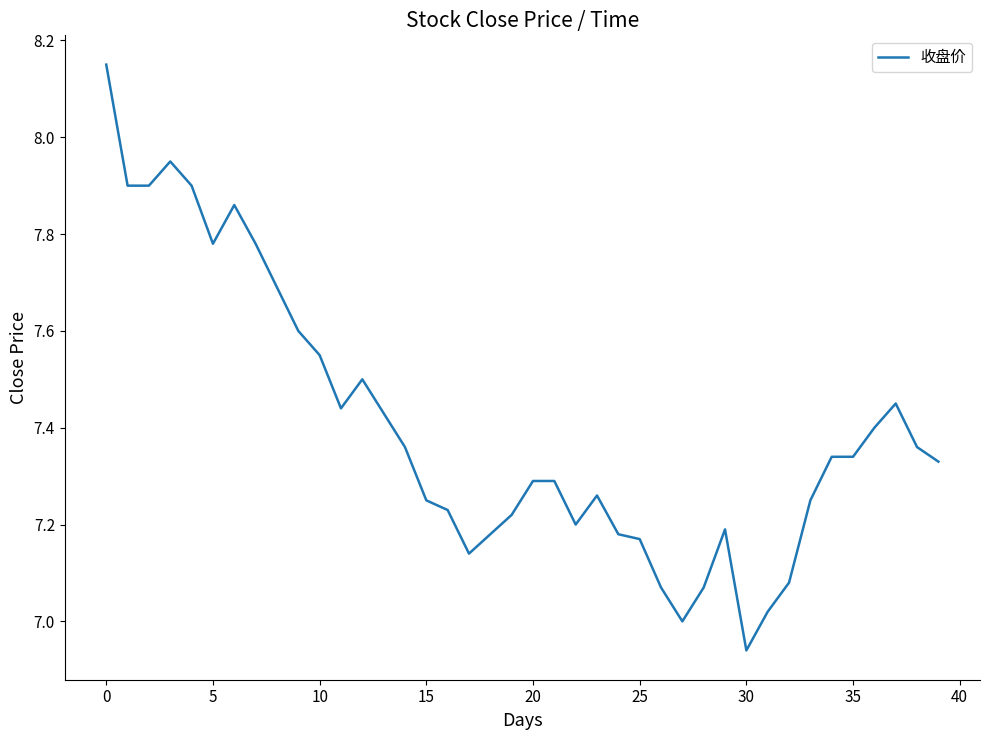

What is the difference between the maximum and minimum values?

1.2